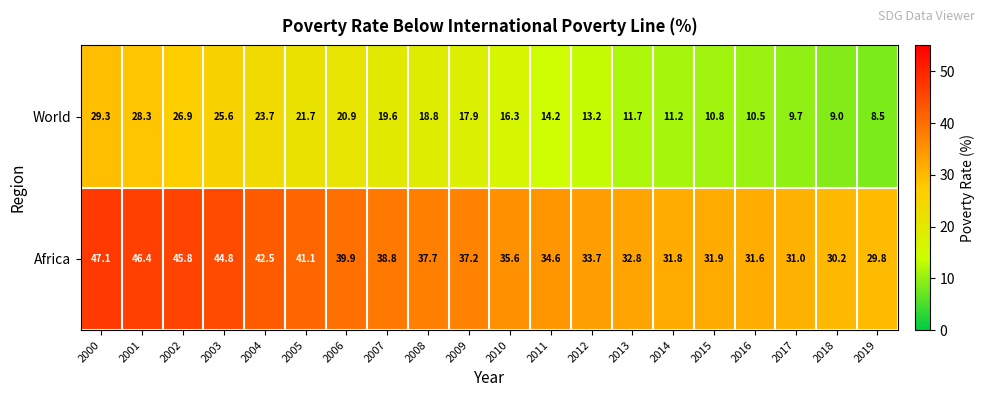

What is the smallest value displayed?

8.5